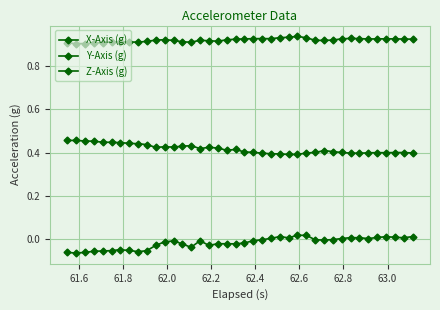

Reading left to right, transcribe all the data shown in this chart.

X-Axis (g): 0.9	0.9	0.9	0.9	0.9	0.9	0.9	0.9	0.9	0.9	0.9	0.9	0.9	0.9	0.9	0.9	0.9	0.9	0.9	0.9	0.9	0.9	0.9	0.9	0.9	0.9	0.9	0.9	0.9	0.9	0.9	0.9	0.9	0.9	0.9	0.9	0.9	0.9	0.9	0.9
Y-Axis (g): -0.1	-0.1	-0.1	-0.1	-0.1	-0.1	-0.0	-0.1	-0.1	-0.1	-0.0	-0.0	-0.0	-0.0	-0.0	-0.0	-0.0	-0.0	-0.0	-0.0	-0.0	-0.0	-0.0	0.0	0.0	0.0	0.0	0.0	-0.0	-0.0	-0.0	0.0	0.0	0.0	0.0	0.0	0.0	0.0	0.0	0.0
Z-Axis (g): 0.5	0.5	0.5	0.5	0.4	0.4	0.4	0.4	0.4	0.4	0.4	0.4	0.4	0.4	0.4	0.4	0.4	0.4	0.4	0.4	0.4	0.4	0.4	0.4	0.4	0.4	0.4	0.4	0.4	0.4	0.4	0.4	0.4	0.4	0.4	0.4	0.4	0.4	0.4	0.4